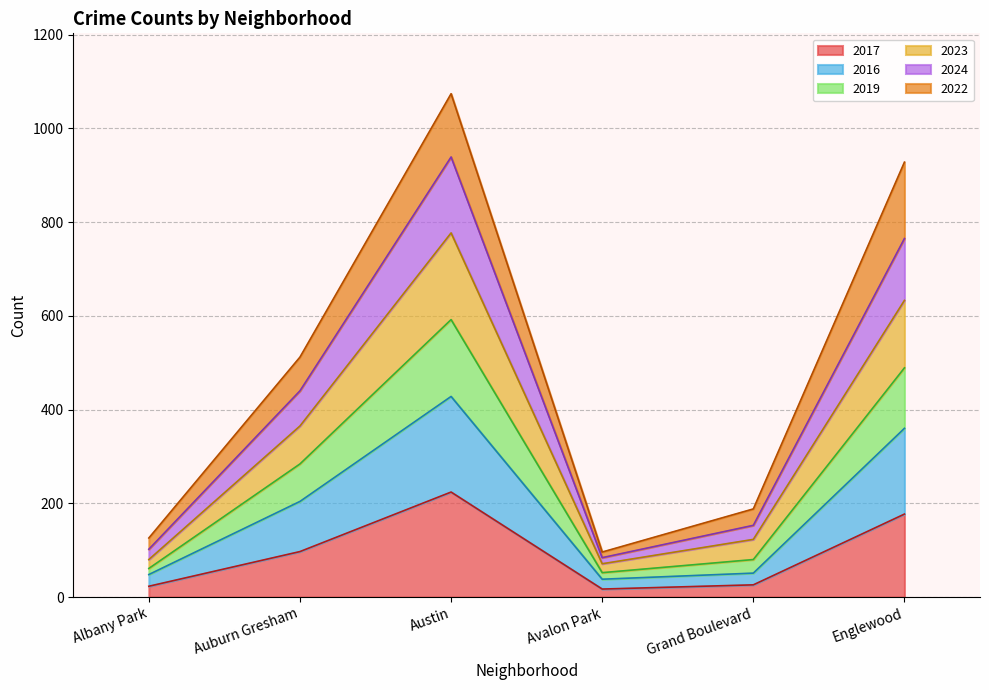

What is the total value across all series at Austin?

1074